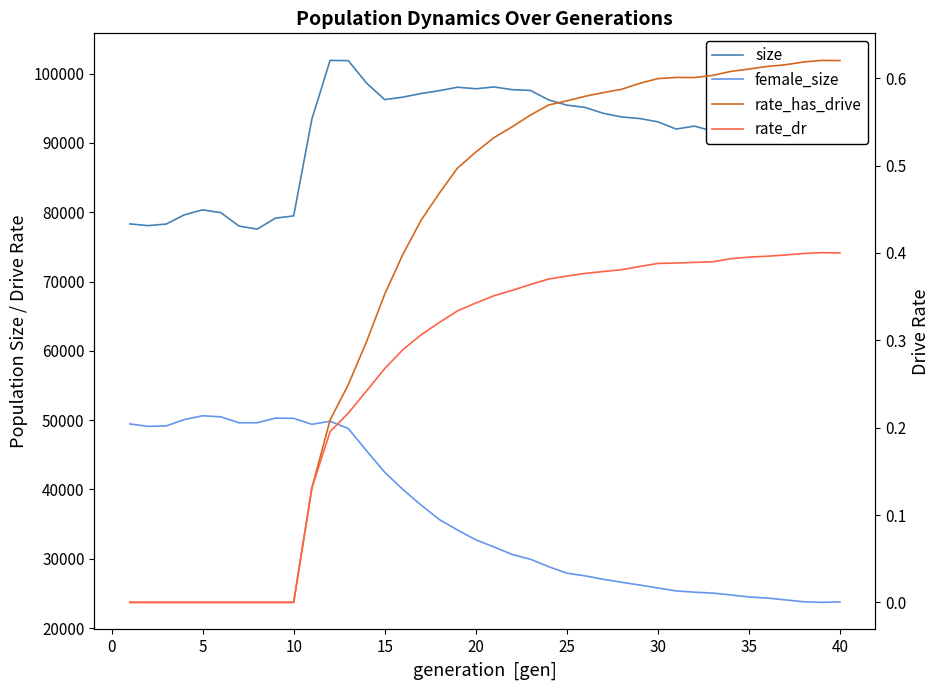

True or false: size and rate_dr cross at least once.

False